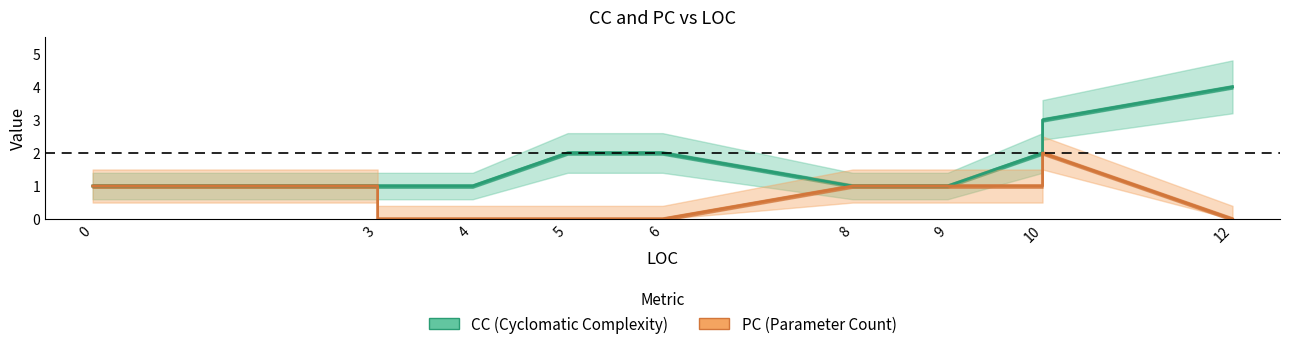

In PC, how many points are higher than both neighbors (excluding endpoints)?

1